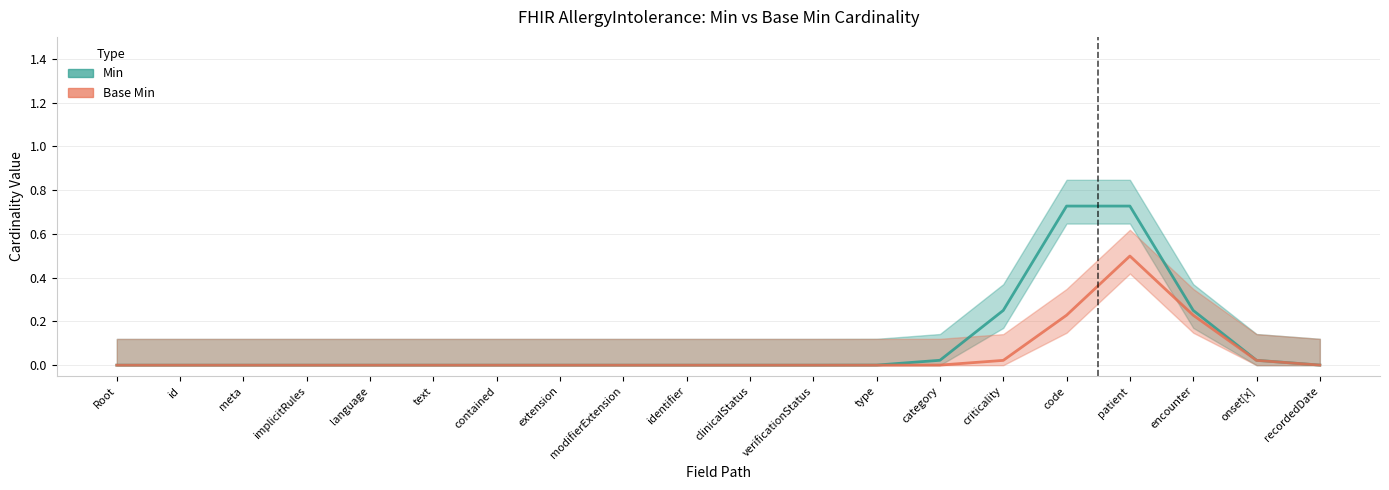

What is the label of the 16th point from the left?

AllergyIntolerance.code